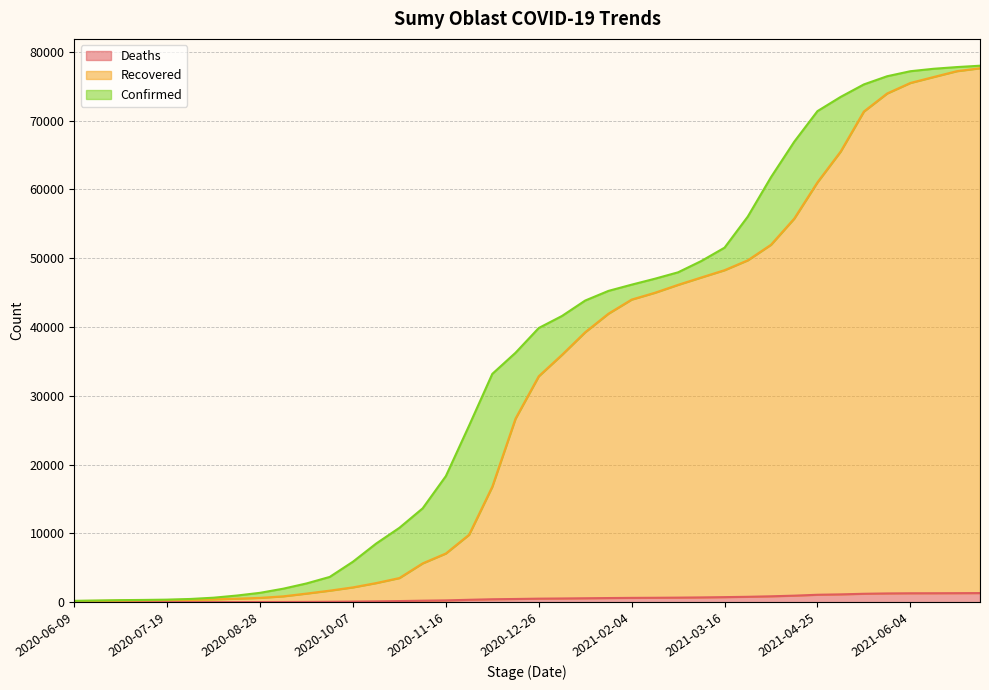

What is the smallest value displayed?

5